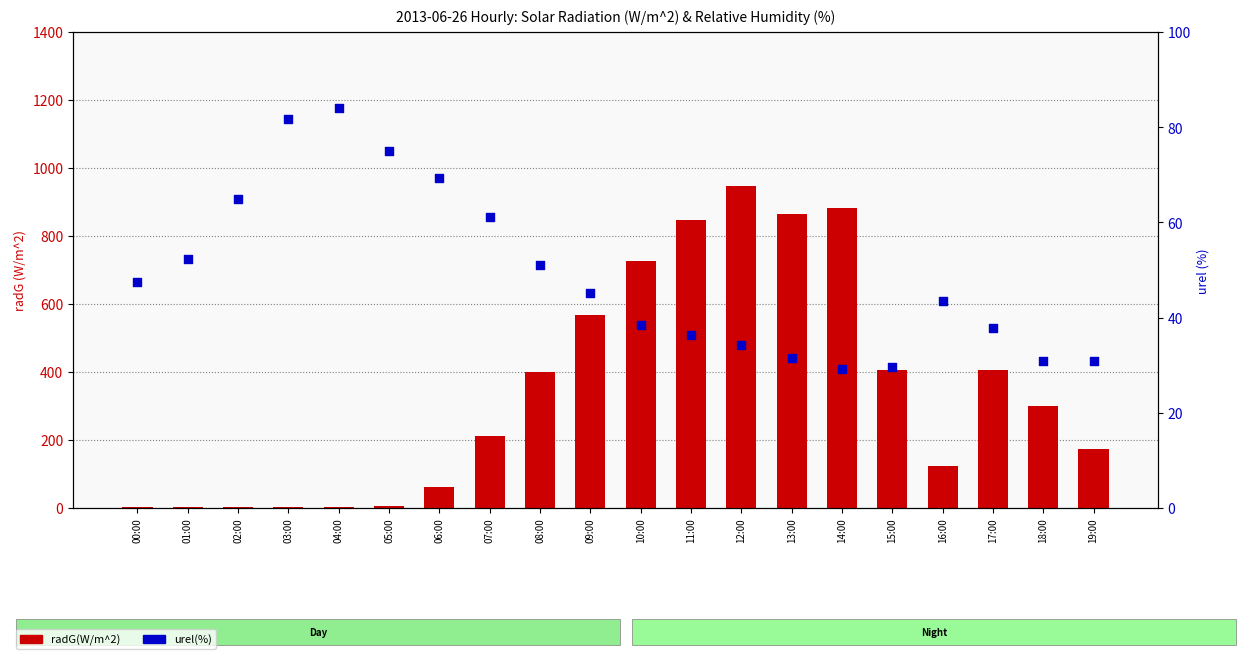

What is the total value across all series at 05:00?

80.6